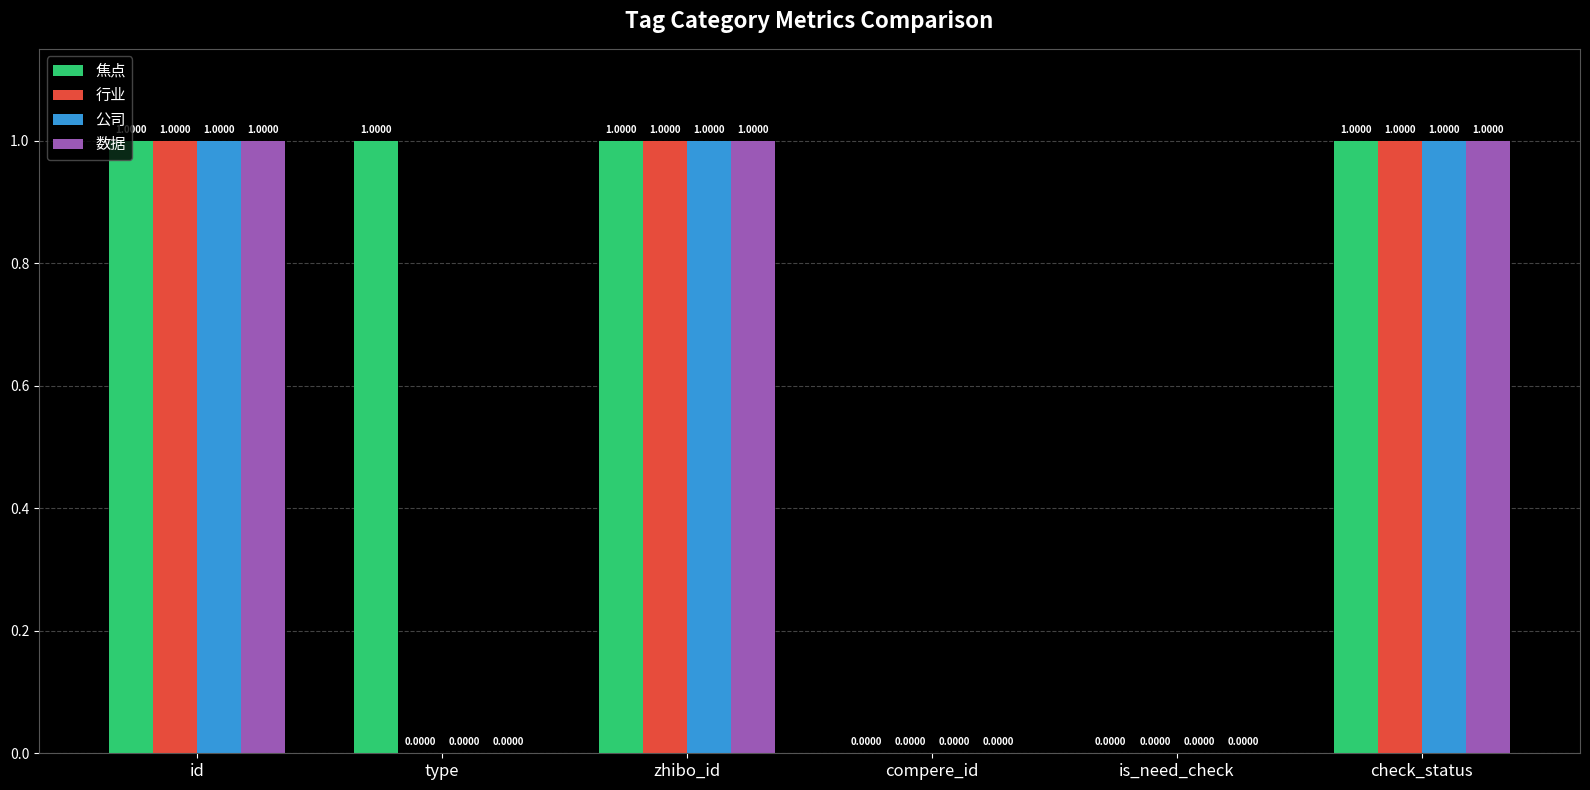

Are the bars grouped side by side (vs. stacked)?

Yes